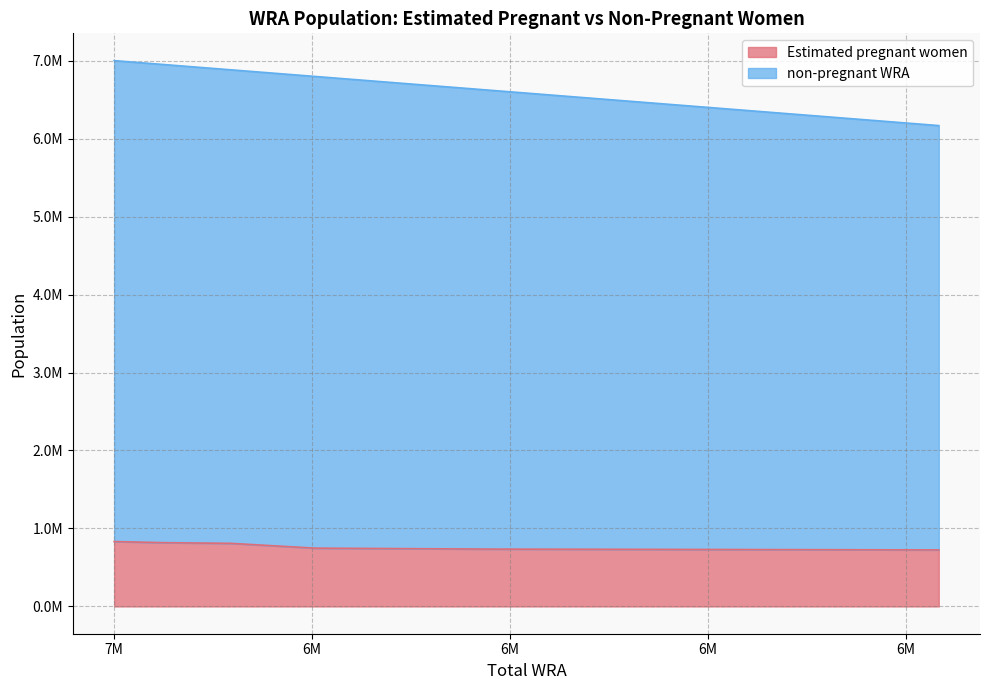

True or false: non-pregnant WRA has a value of 11559922.2 at 6951000.

False